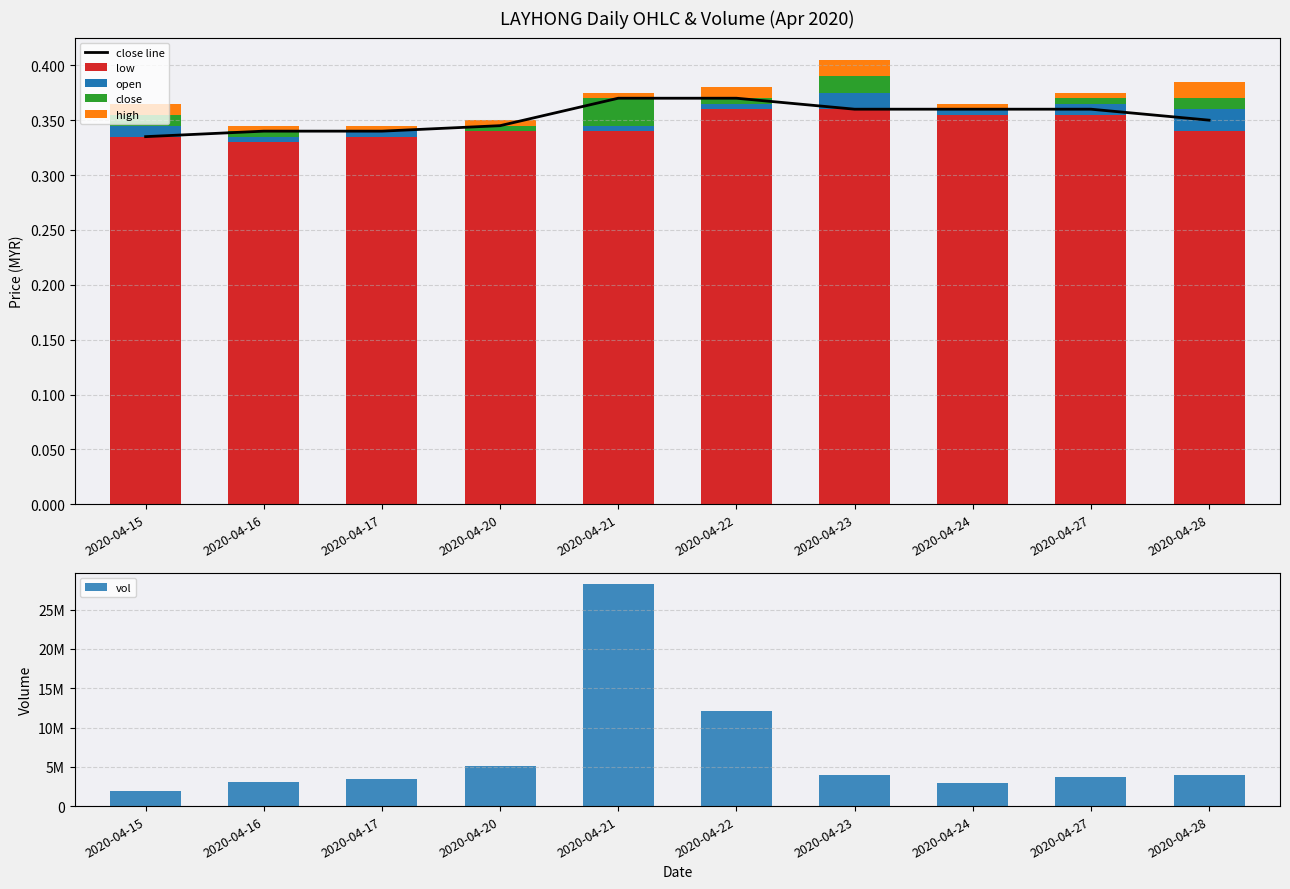

What is the sum of the low values at 2020-04-16 and 2020-04-17?

0.7